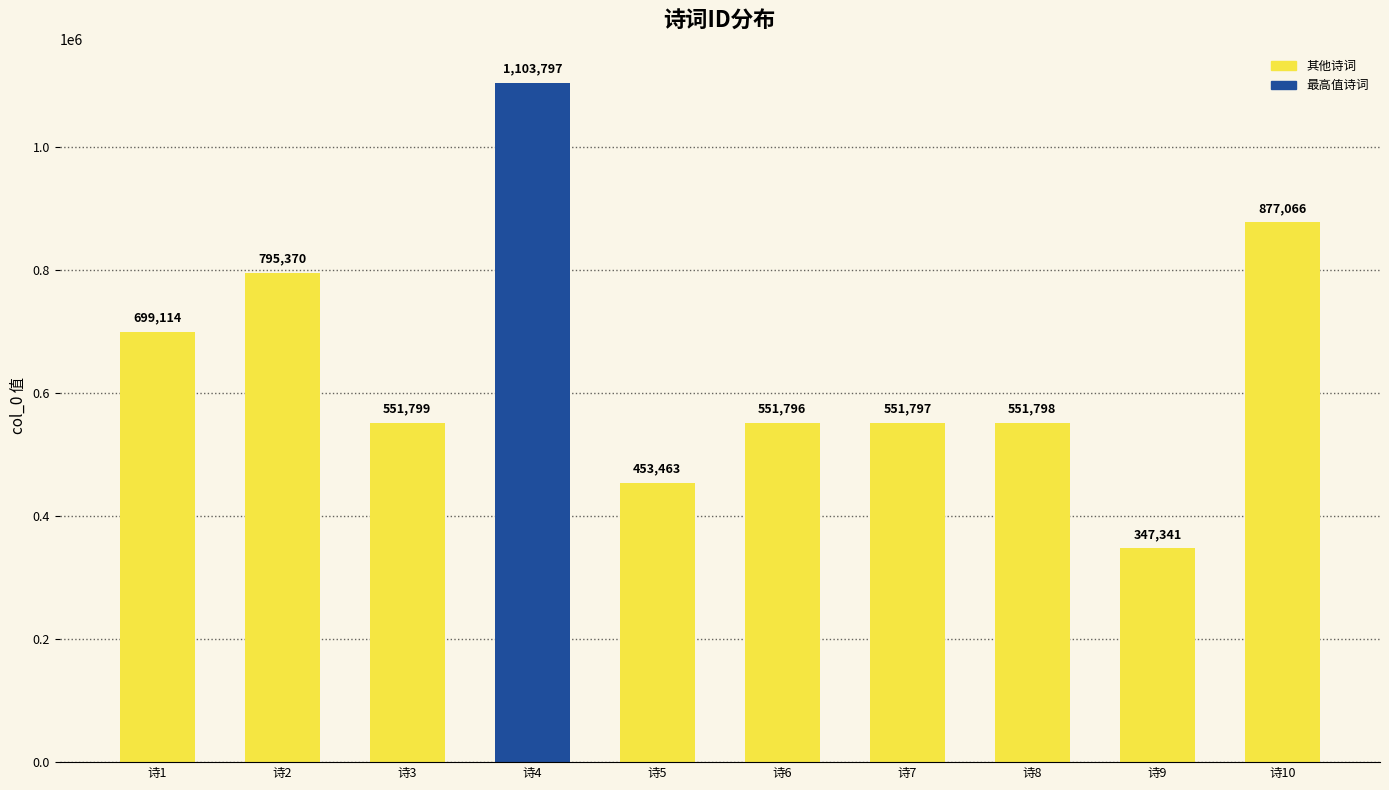

At which category does the chart reach its minimum across all series?

诗9